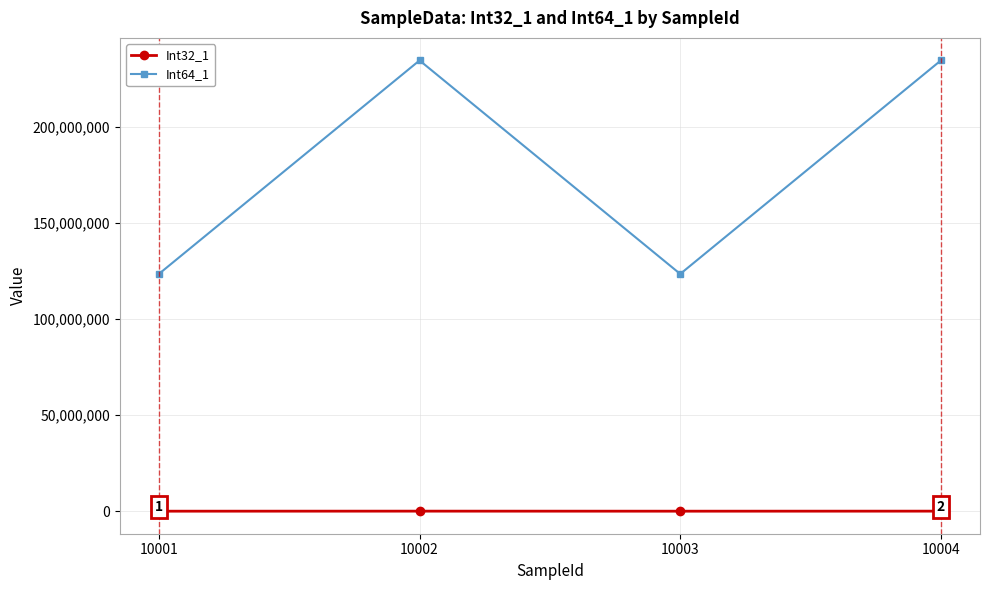

Which series has the widest spread of values?

Int64_1